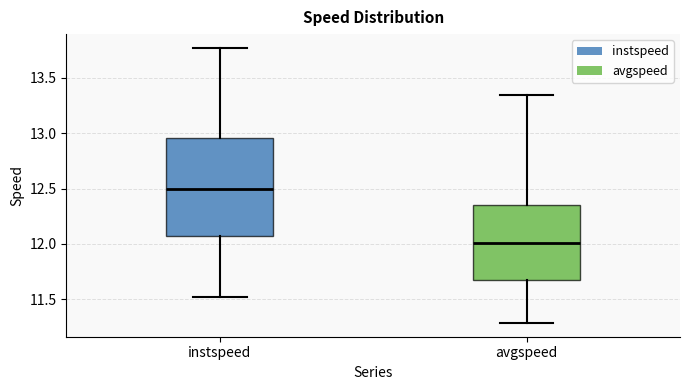

Which box has the lowest median line?

avgspeed